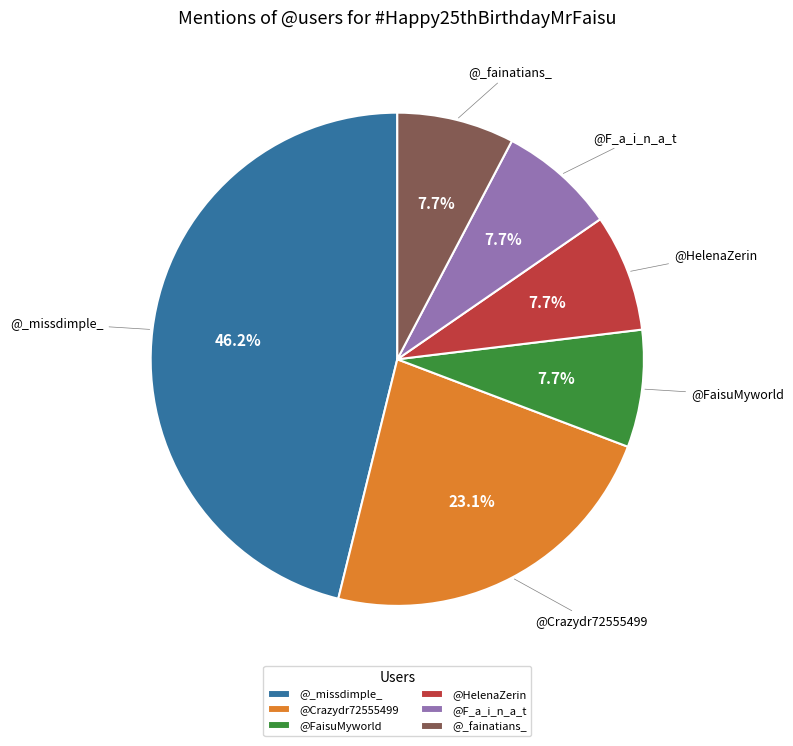

What is the ratio of the value at @F_a_i_n_a_t to the value at @HelenaZerin?

1.0